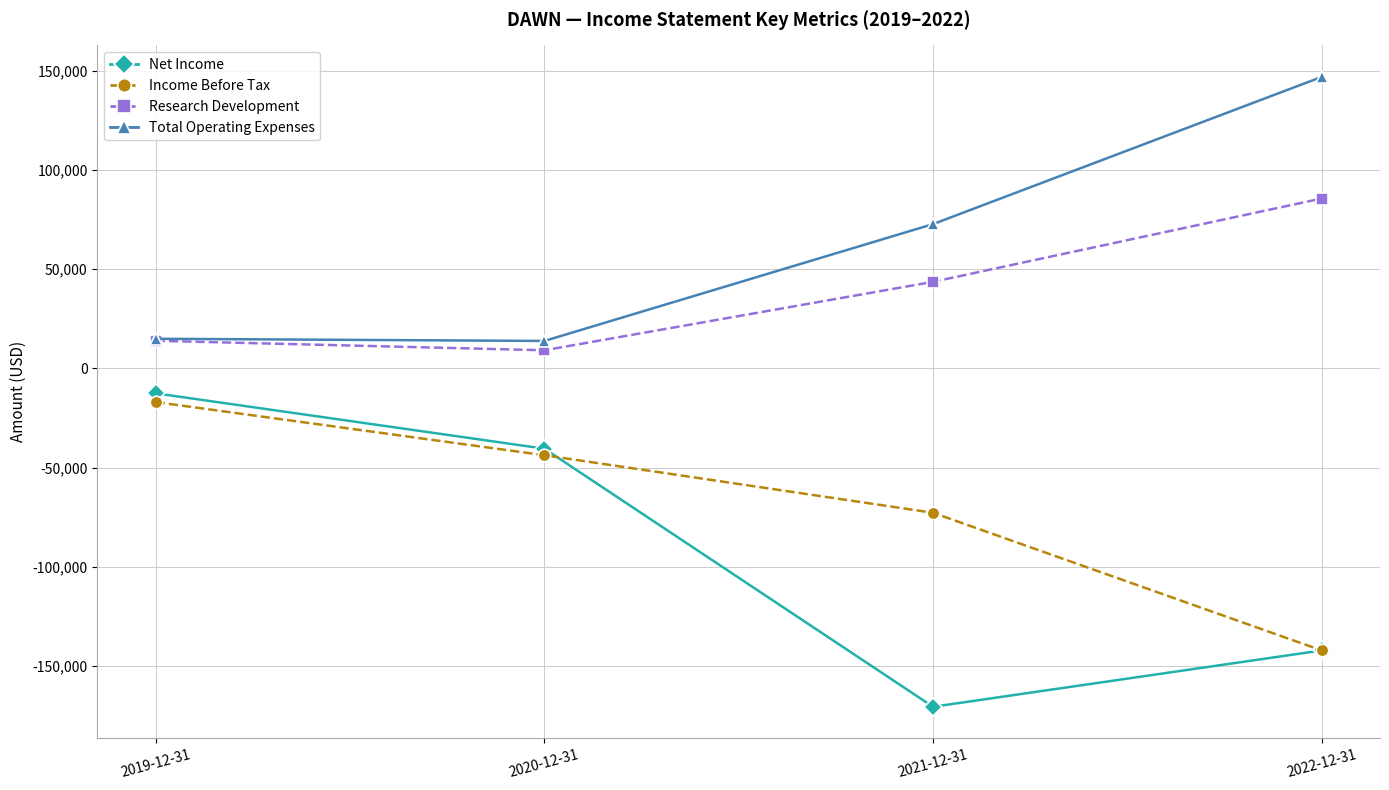

What is the total value across all series at 2019-12-31?

-800